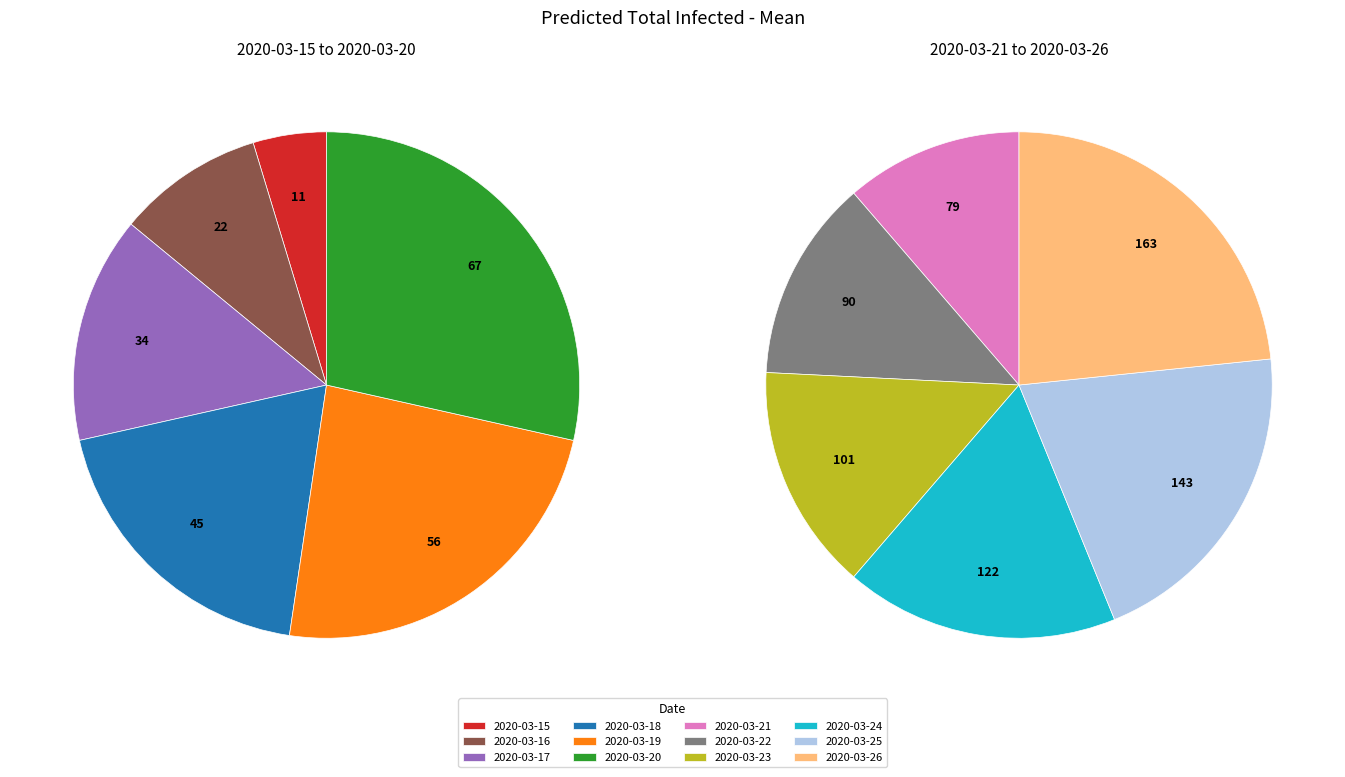

True or false: 2020-03-17 accounts for 1% of the total.

False